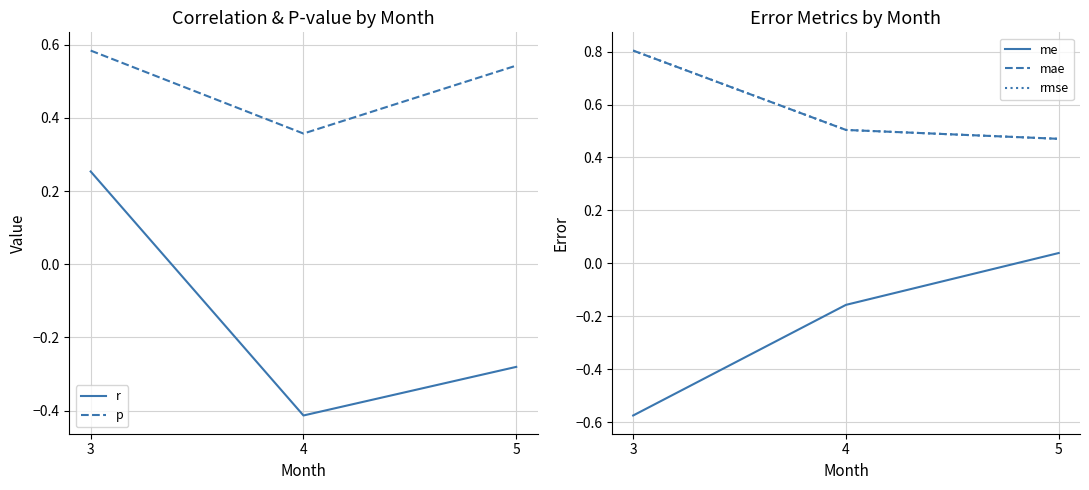

Reading left to right, extract all data points from this chart.

r: 3=0.3	4=-0.4	5=-0.3
p: 3=0.6	4=0.4	5=0.5
me: 3=-0.6	4=-0.2	5=0.0
mae: 3=0.8	4=0.5	5=0.5
rmse: 3=0.8	4=0.5	5=0.5